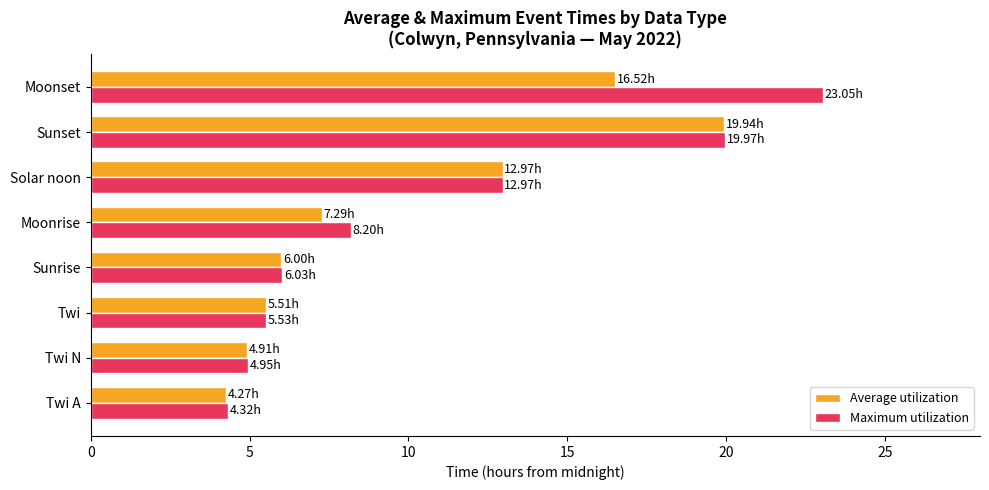

How many distinct data groups are displayed?

2